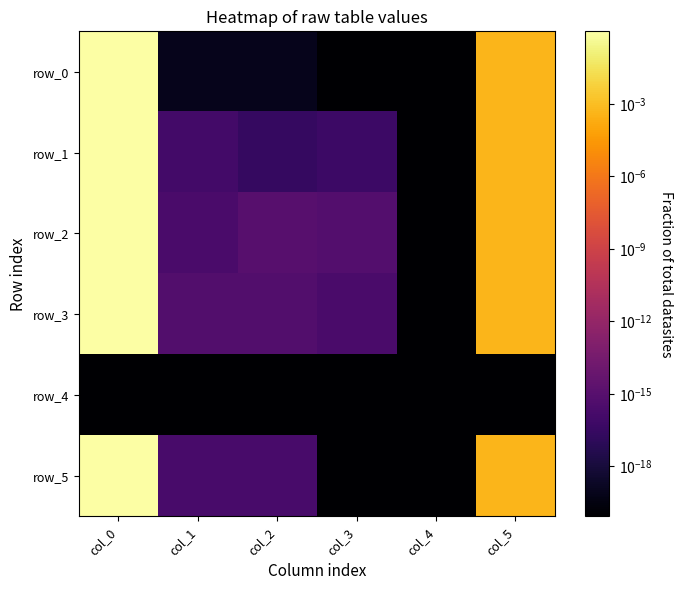

What is the sum of all row_2 values?

1.0